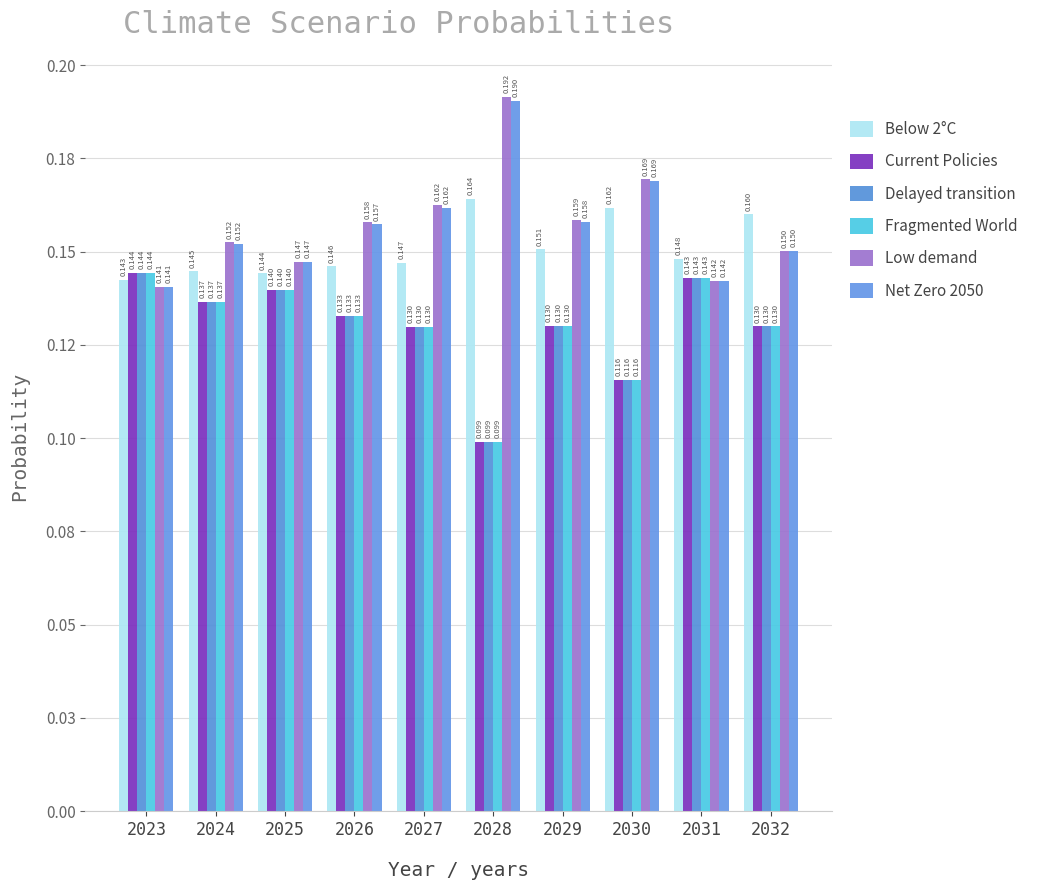

Reading left to right, what are all the values shown in this chart?

Below 2°C: 2023=0.1	2024=0.1	2025=0.1	2026=0.1	2027=0.1	2028=0.2	2029=0.2	2030=0.2	2031=0.1	2032=0.2
Current Policies: 2023=0.1	2024=0.1	2025=0.1	2026=0.1	2027=0.1	2028=0.1	2029=0.1	2030=0.1	2031=0.1	2032=0.1
Delayed transition: 2023=0.1	2024=0.1	2025=0.1	2026=0.1	2027=0.1	2028=0.1	2029=0.1	2030=0.1	2031=0.1	2032=0.1
Fragmented World: 2023=0.1	2024=0.1	2025=0.1	2026=0.1	2027=0.1	2028=0.1	2029=0.1	2030=0.1	2031=0.1	2032=0.1
Low demand: 2023=0.1	2024=0.2	2025=0.1	2026=0.2	2027=0.2	2028=0.2	2029=0.2	2030=0.2	2031=0.1	2032=0.2
Net Zero 2050: 2023=0.1	2024=0.2	2025=0.1	2026=0.2	2027=0.2	2028=0.2	2029=0.2	2030=0.2	2031=0.1	2032=0.2